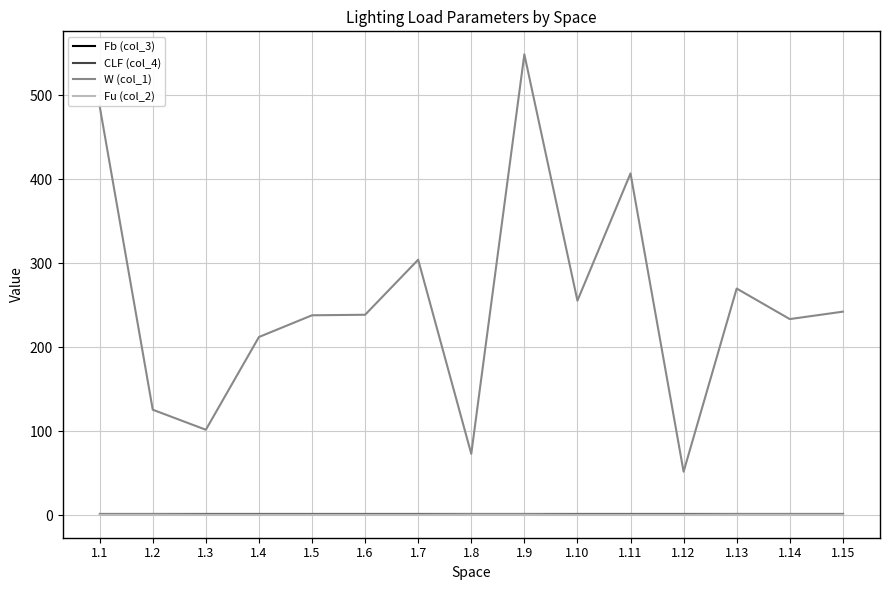

What is the difference between the second highest and second lowest values in the W (col_1) series?

413.8